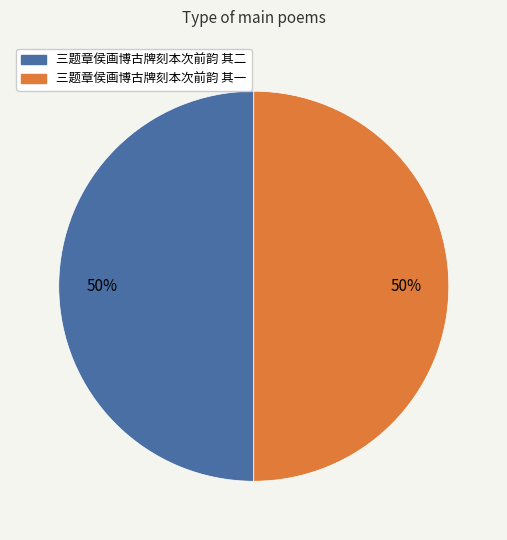

True or false: 三题章侯画博古牌刻本次前韵 其二 accounts for 55% of the total.

False